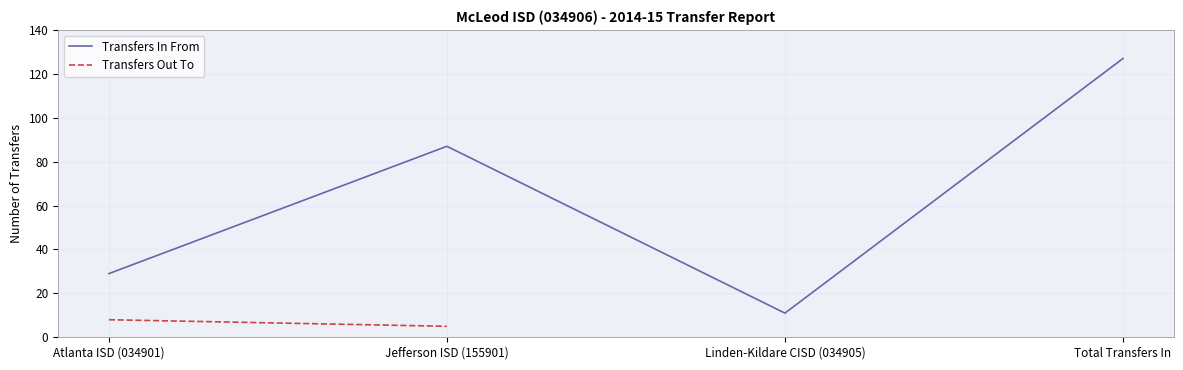

What is the average value?

64